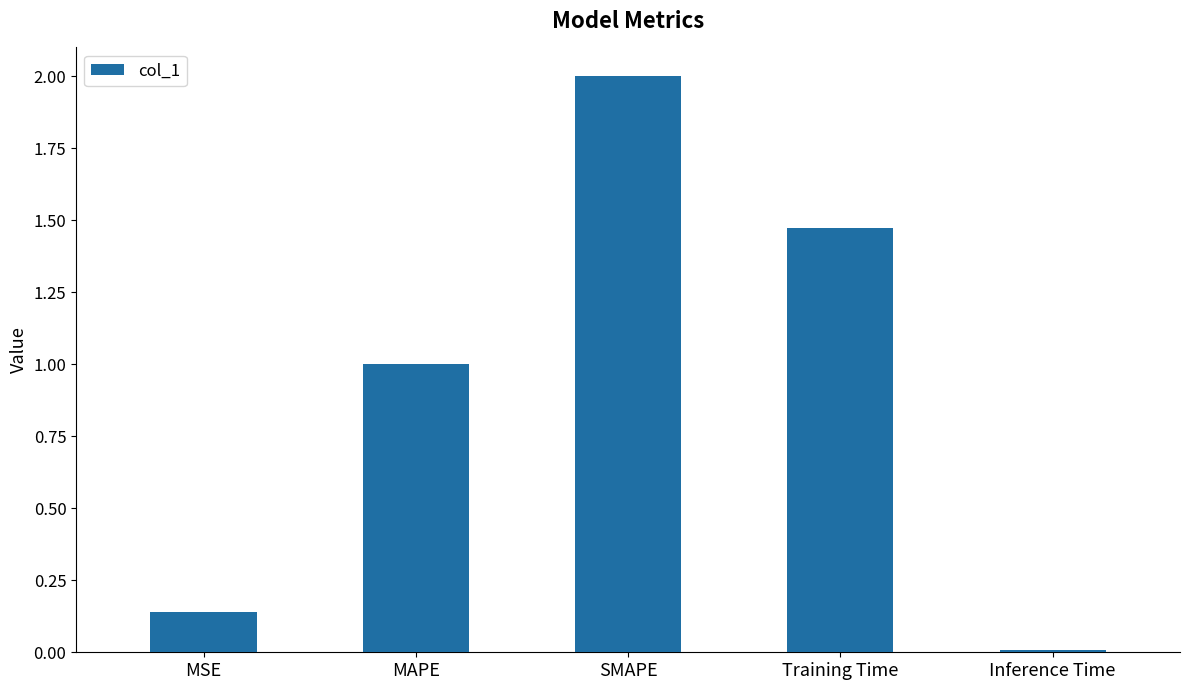

Which category has the highest value across all series?

SMAPE